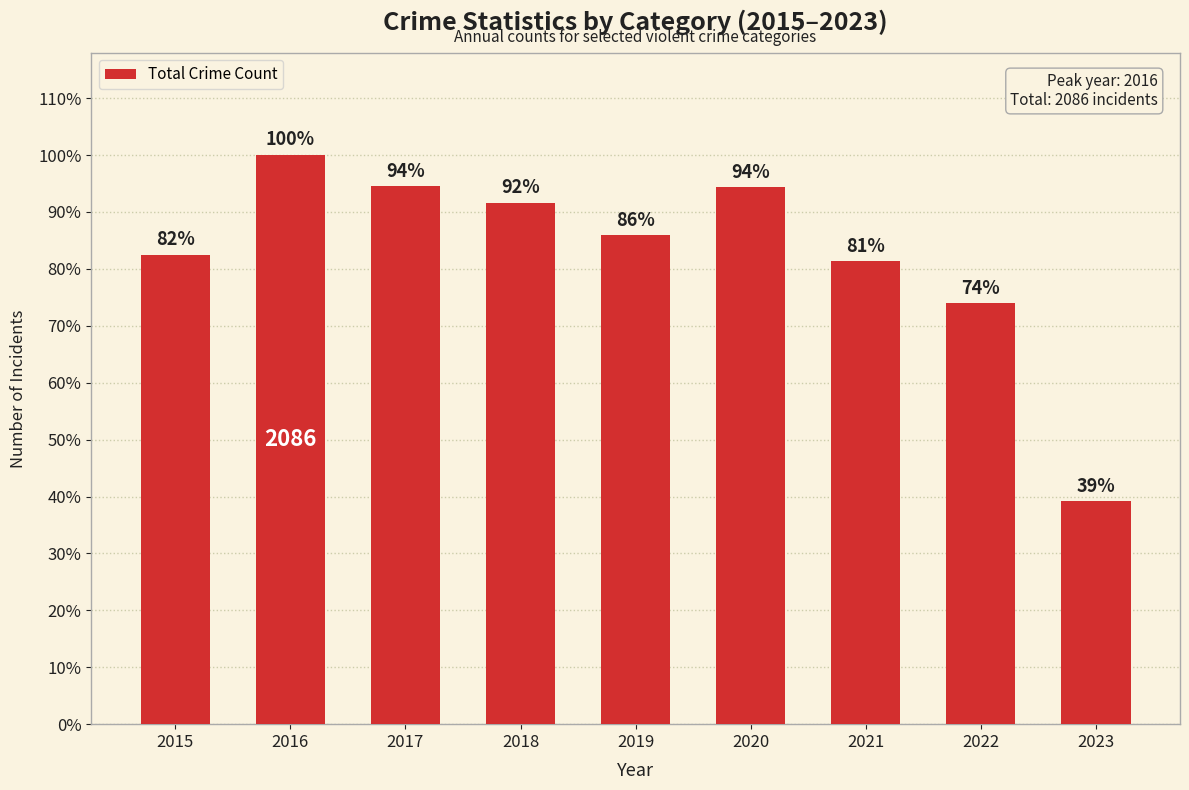

At which label does the data first exceed 85?

2016